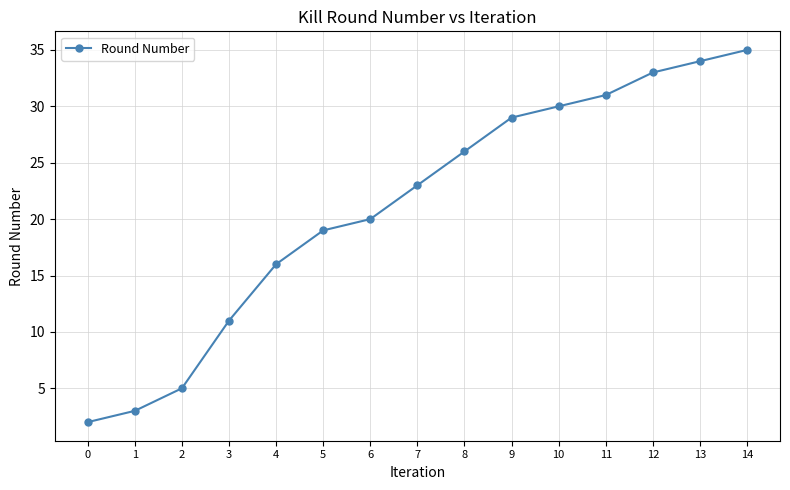

List the labels in order of value, smallest first.

0, 1, 2, 3, 4, 5, 6, 7, 8, 9, 10, 11, 12, 13, 14